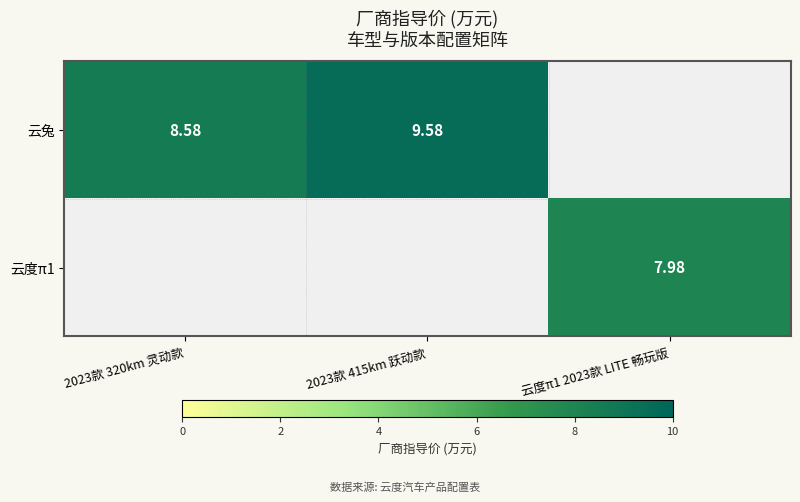

Which series has the largest range (max minus min)?

云兔